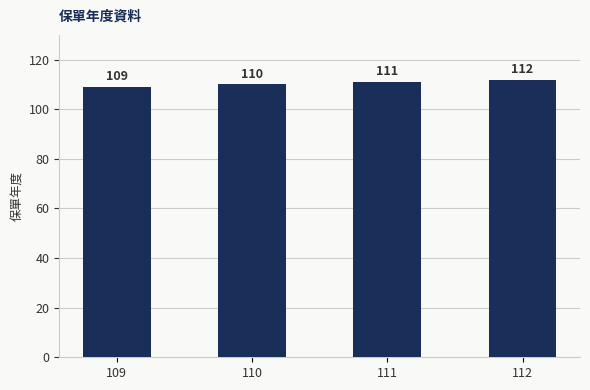

The chart shows a value of 111 at 111. True or false?

True